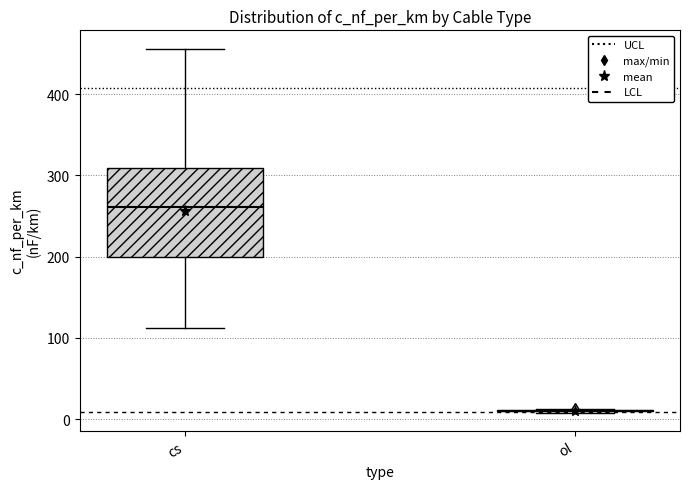

Reading left to right, transcribe this box plot: for each box, give where its median line is, the range the box spans, and where its two whiskers end, as read against the y-axis. The values are not printed on the chart, so give them approximately, as read against the axis.

cs: median 260, box 200 to 310, whiskers 110 to 460
ol: box collapsed to a line at 10, whiskers 10 to 10